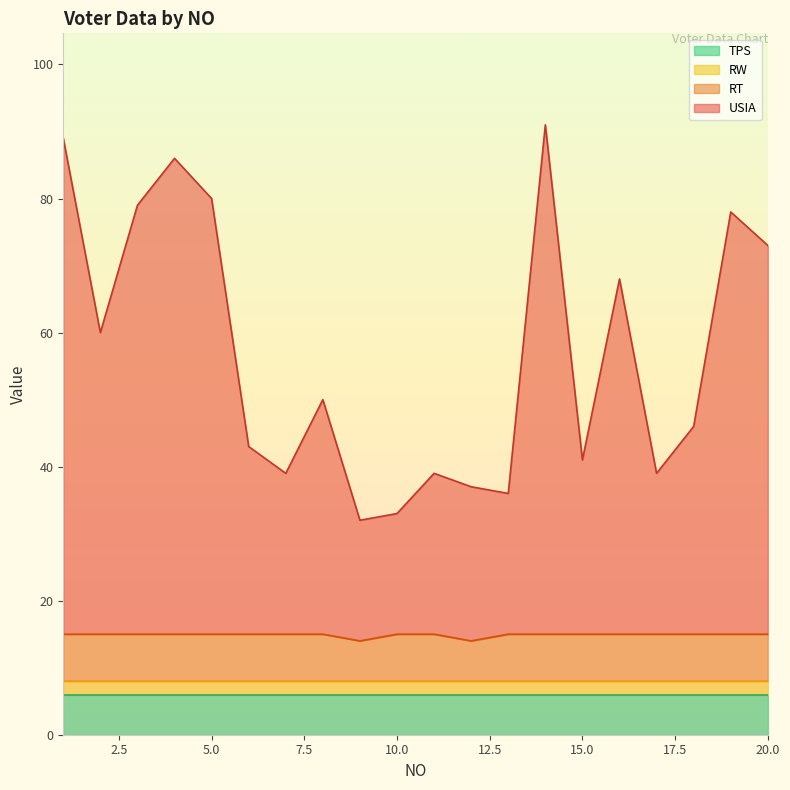

Where is the first local minimum for RT?

9